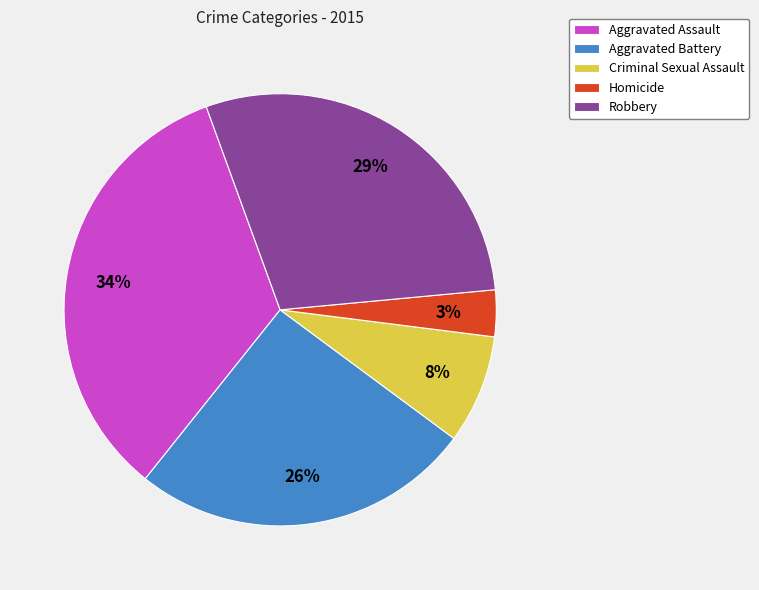

Is it true that Aggravated Battery is 26% of the pie?

True